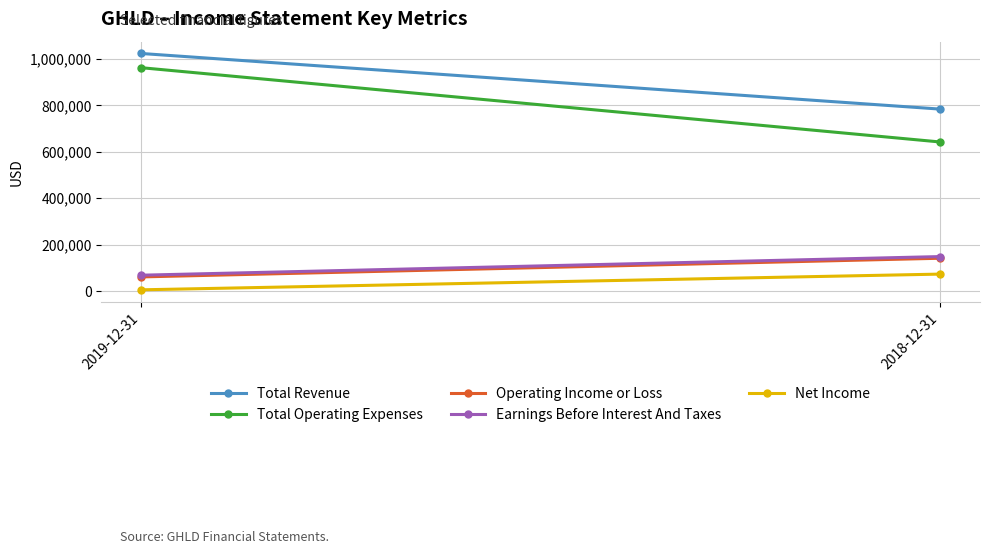

Between 2019-12-31 and 2018-12-31, which series saw the biggest shift?

Total Operating Expenses